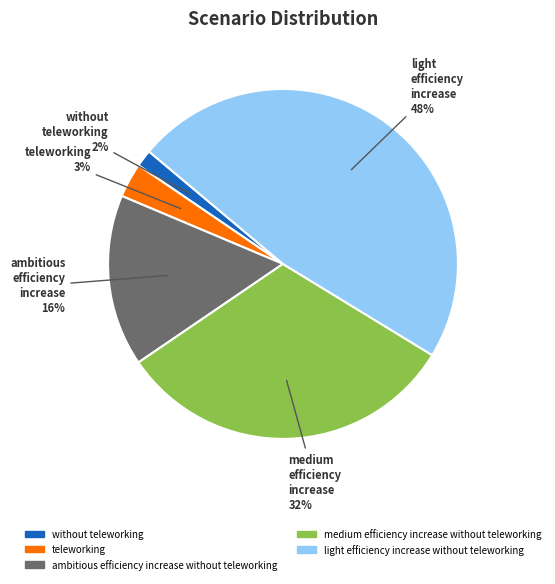

Rank the categories by value from highest to lowest.

light efficiency increase without teleworking, medium efficiency increase without teleworking, ambitious efficiency increase without teleworking, teleworking, without teleworking